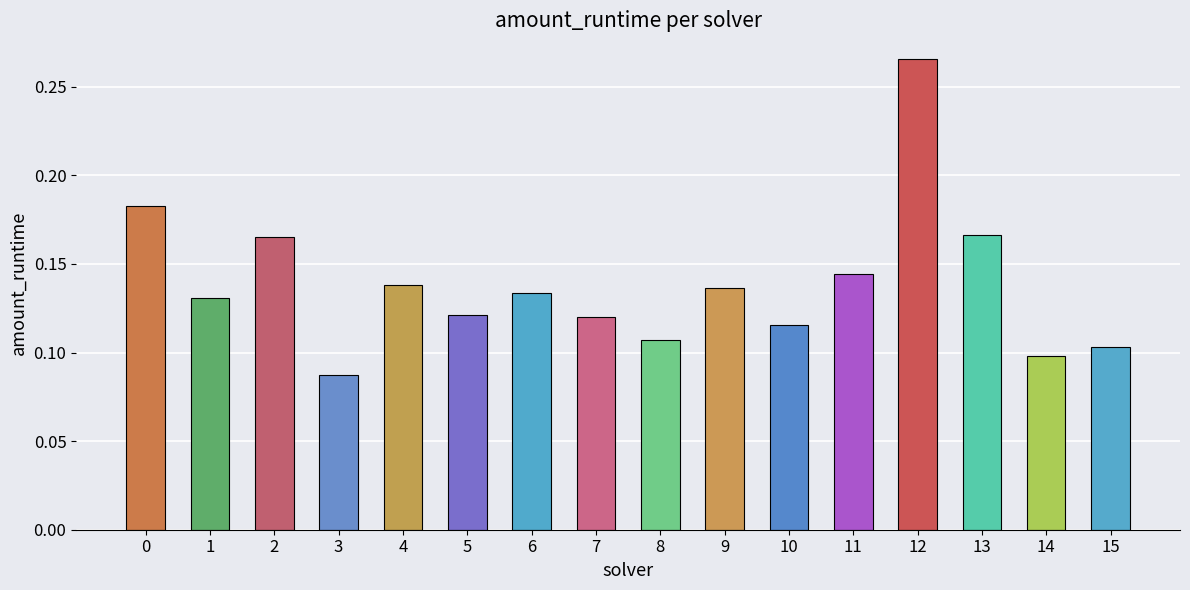

Is it true that the value at 3 is 0.0?

False